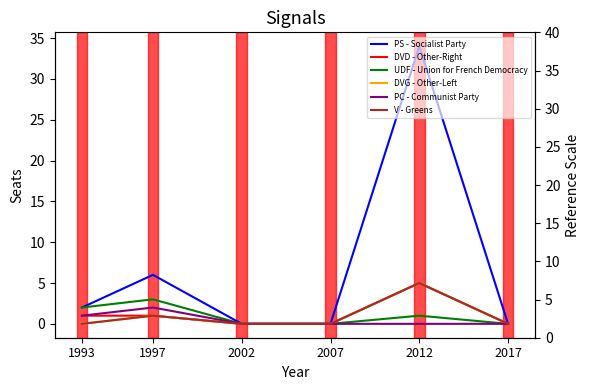

What is the sum of the PC - Communist Party values at 2007 and 1997?

2